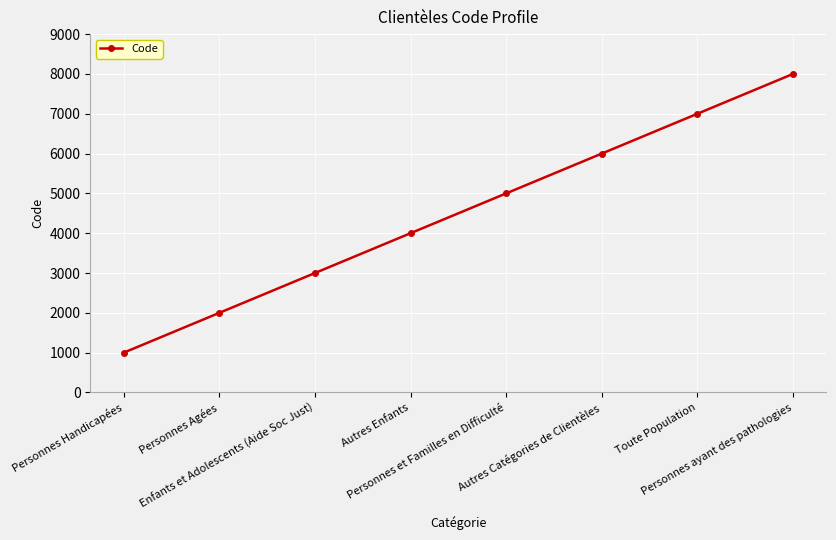

What is the average value?

4500